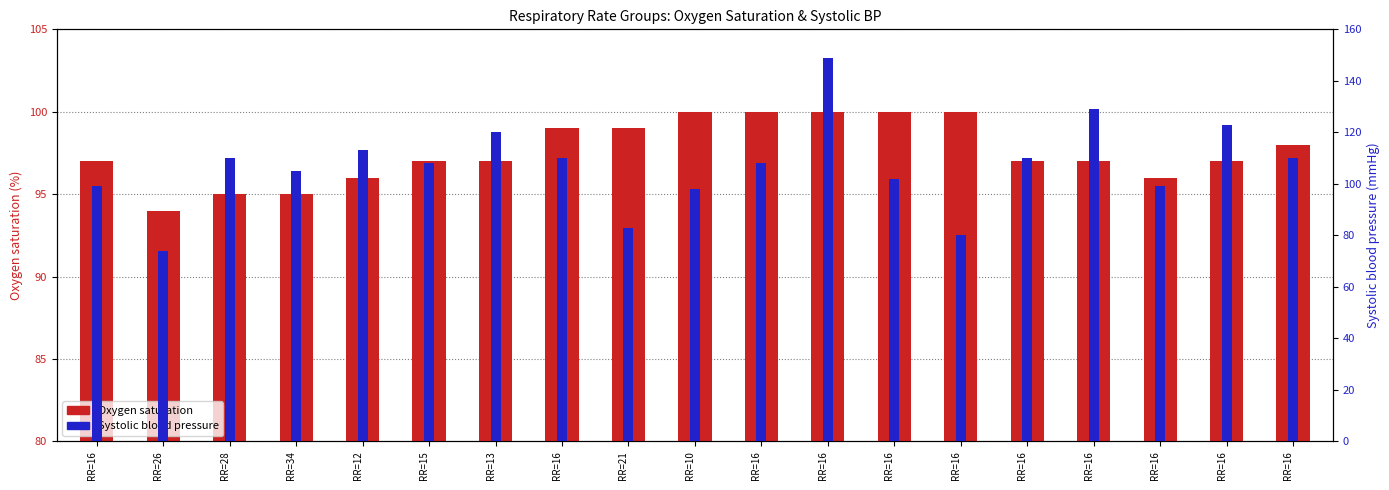

What is the value of the Oxygen saturation bar at the 15th from the left?

97